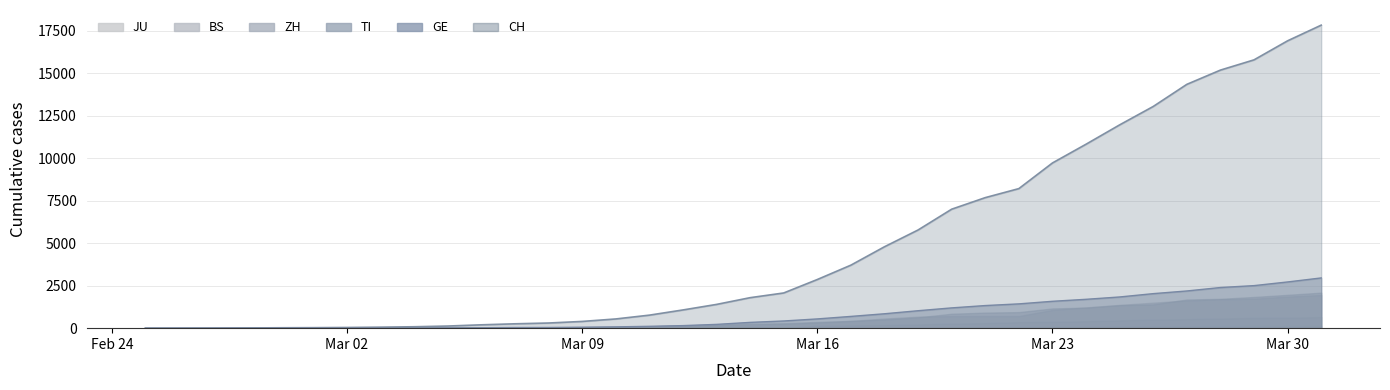

Reading left to right, list all the values displayed in this chart.

CH: 2020-02-25=0	2020-02-26=2	2020-02-27=6	2020-02-28=13	2020-02-29=23	2020-03-01=29	2020-03-02=40	2020-03-03=59	2020-03-04=83	2020-03-05=125	2020-03-06=197	2020-03-07=257	2020-03-08=303	2020-03-09=396	2020-03-10=542	2020-03-11=766	2020-03-12=1072	2020-03-13=1398	2020-03-14=1795	2020-03-15=2072	2020-03-16=2864	2020-03-17=3710	2020-03-18=4793	2020-03-19=5781	2020-03-20=7005	2020-03-21=7686	2020-03-22=8217	2020-03-23=9727	2020-03-24=10831	2020-03-25=11970	2020-03-26=13054	2020-03-27=14356	2020-03-28=15195	2020-03-29=15798	2020-03-30=16920	2020-03-31=17842
GE: 2020-02-25=0	2020-02-26=1	2020-02-27=1	2020-02-28=4	2020-02-29=8	2020-03-01=9	2020-03-02=10	2020-03-03=13	2020-03-04=14	2020-03-05=17	2020-03-06=25	2020-03-07=38	2020-03-08=40	2020-03-09=56	2020-03-10=76	2020-03-11=109	2020-03-12=150	2020-03-13=222	2020-03-14=340	2020-03-15=423	2020-03-16=544	2020-03-17=692	2020-03-18=848	2020-03-19=1027	2020-03-20=1194	2020-03-21=1331	2020-03-22=1430	2020-03-23=1582	2020-03-24=1699	2020-03-25=1837	2020-03-26=2033	2020-03-27=2190	2020-03-28=2393	2020-03-29=2505	2020-03-30=2721	2020-03-31=2958
TI: 2020-02-25=0	2020-02-26=1	2020-02-27=1	2020-02-28=1	2020-02-29=2	2020-03-01=2	2020-03-02=4	2020-03-03=8	2020-03-04=13	2020-03-05=25	2020-03-06=28	2020-03-07=41	2020-03-08=49	2020-03-09=61	2020-03-10=75	2020-03-11=108	2020-03-12=163	2020-03-13=206	2020-03-14=265	2020-03-15=293	2020-03-16=368	2020-03-17=426	2020-03-18=511	2020-03-19=638	2020-03-20=849	2020-03-21=916	2020-03-22=945	2020-03-23=1162	2020-03-24=1209	2020-03-25=1354	2020-03-26=1401	2020-03-27=1688	2020-03-28=1727	2020-03-29=1837	2020-03-30=1962	2020-03-31=2091
ZH: 2020-02-25=0	2020-02-26=0	2020-02-27=2	2020-02-28=2	2020-02-29=6	2020-03-01=7	2020-03-02=10	2020-03-03=13	2020-03-04=15	2020-03-05=23	2020-03-06=29	2020-03-07=34	2020-03-08=40	2020-03-09=49	2020-03-10=62	2020-03-11=101	2020-03-12=140	2020-03-13=163	2020-03-14=218	2020-03-15=250	2020-03-16=326	2020-03-17=429	2020-03-18=568	2020-03-19=679	2020-03-20=711	2020-03-21=711	2020-03-22=711	2020-03-23=1075	2020-03-24=1223	2020-03-25=1370	2020-03-26=1502	2020-03-27=1629	2020-03-28=1703	2020-03-29=1735	2020-03-30=1861	2020-03-31=1952
BS: 2020-02-25=0	2020-02-26=0	2020-02-27=1	2020-02-28=1	2020-02-29=1	2020-03-01=1	2020-03-02=1	2020-03-03=3	2020-03-04=3	2020-03-05=8	2020-03-06=15	2020-03-07=21	2020-03-08=24	2020-03-09=28	2020-03-10=33	2020-03-11=49	2020-03-12=73	2020-03-13=92	2020-03-14=100	2020-03-15=0	2020-03-16=143	2020-03-17=164	2020-03-18=181	2020-03-19=220	2020-03-20=270	2020-03-21=297	2020-03-22=356	2020-03-23=374	2020-03-24=410	2020-03-25=462	2020-03-26=501	2020-03-27=530	2020-03-28=569	2020-03-29=605	2020-03-30=617	2020-03-31=653
JU: 2020-02-25=0	2020-02-26=0	2020-02-27=1	2020-02-28=1	2020-02-29=1	2020-03-01=1	2020-03-02=1	2020-03-03=2	2020-03-04=2	2020-03-05=4	2020-03-06=4	2020-03-07=5	2020-03-08=5	2020-03-09=7	2020-03-10=7	2020-03-11=7	2020-03-12=12	2020-03-13=17	2020-03-14=18	2020-03-15=19	2020-03-16=25	2020-03-17=29	2020-03-18=32	2020-03-19=36	2020-03-20=44	2020-03-21=54	2020-03-22=61	2020-03-23=69	2020-03-24=82	2020-03-25=92	2020-03-26=100	2020-03-27=114	2020-03-28=119	2020-03-29=127	2020-03-30=128	2020-03-31=140